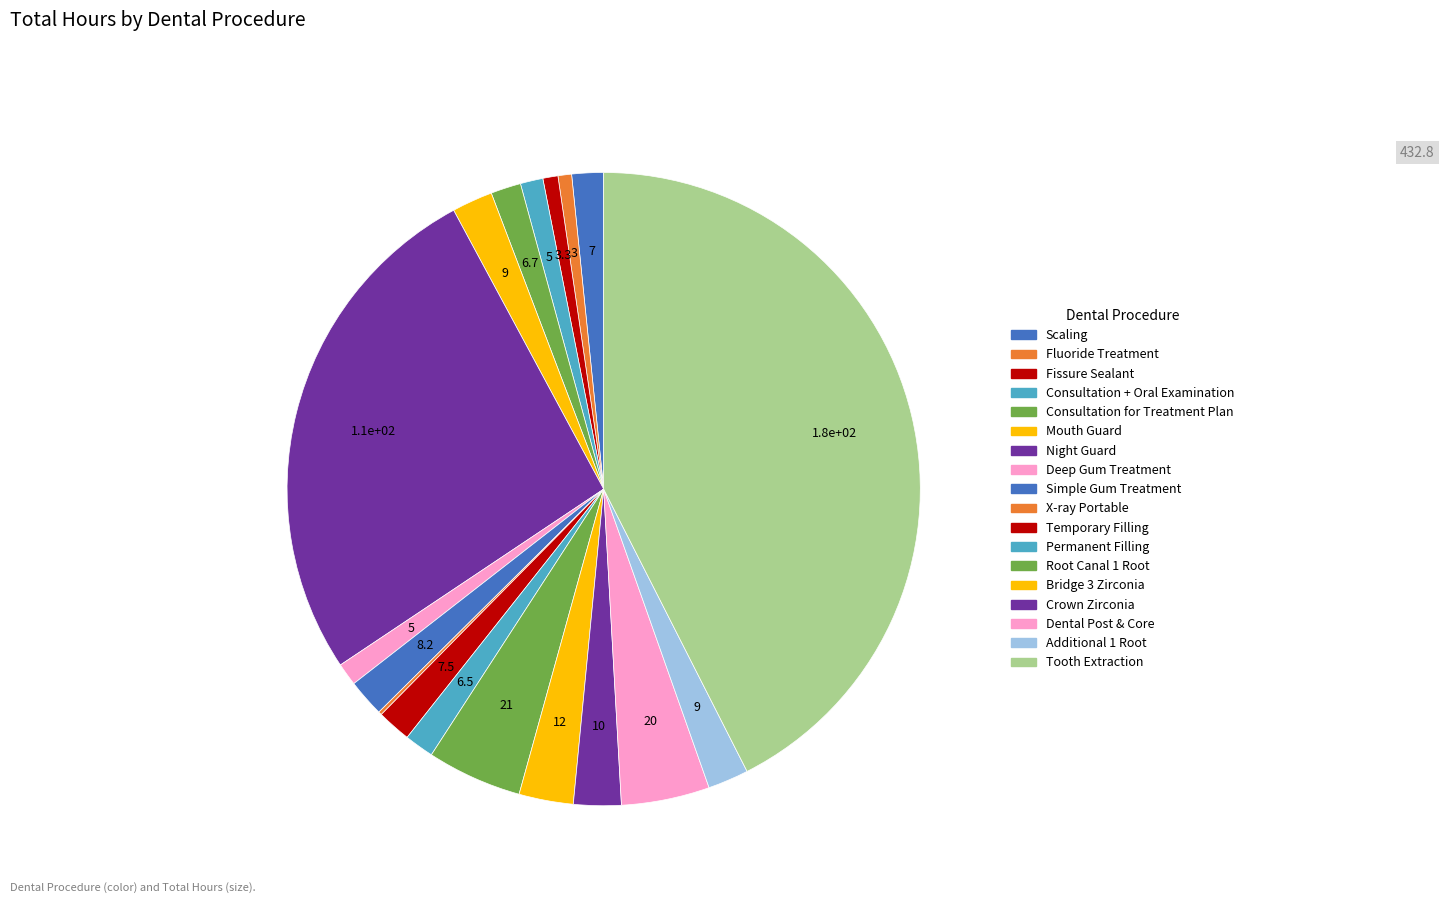

Which category has the biggest portion of the pie?

Tooth Extraction